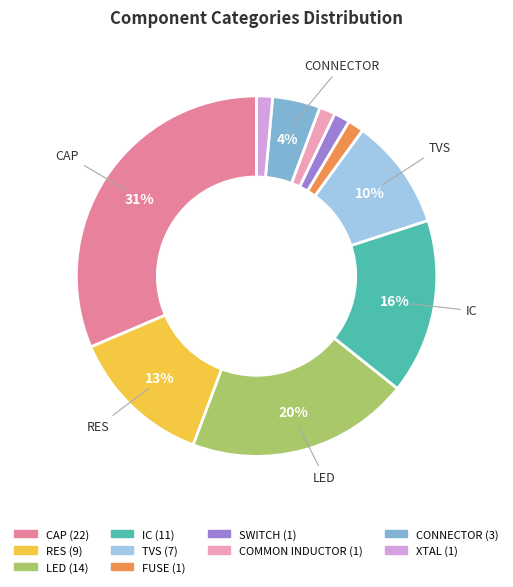

Rank the categories by value from lowest to highest.

FUSE, SWITCH, COMMON INDUCTOR, XTAL, CONNECTOR, TVS, RES, IC, LED, CAP